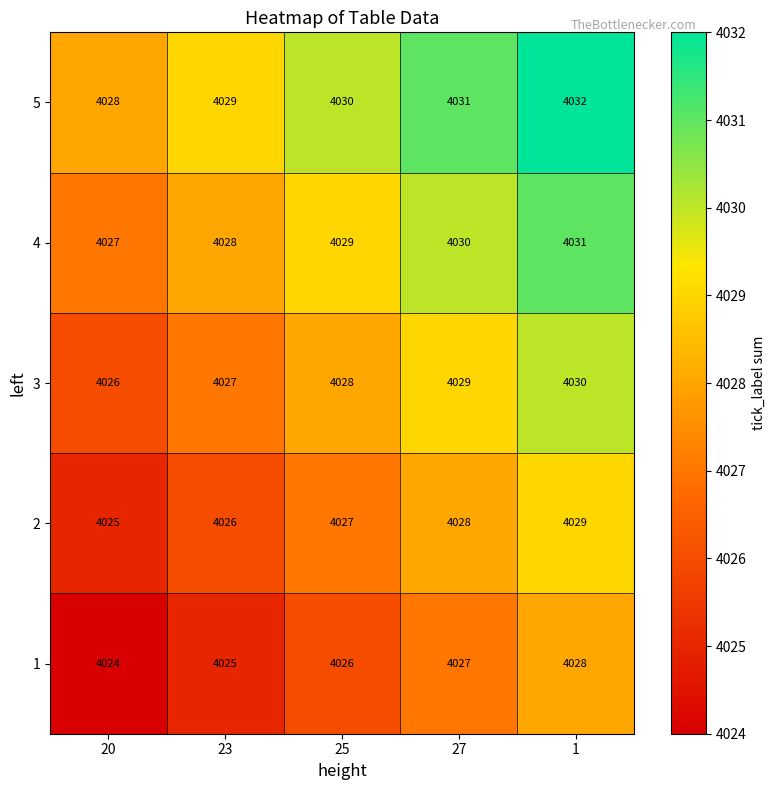

Reading left to right, extract all data points from this chart.

5: 20=4028	23=4029	25=4030	27=4031	1=4032
4: 20=4027	23=4028	25=4029	27=4030	1=4031
3: 20=4026	23=4027	25=4028	27=4029	1=4030
2: 20=4025	23=4026	25=4027	27=4028	1=4029
1: 20=4024	23=4025	25=4026	27=4027	1=4028